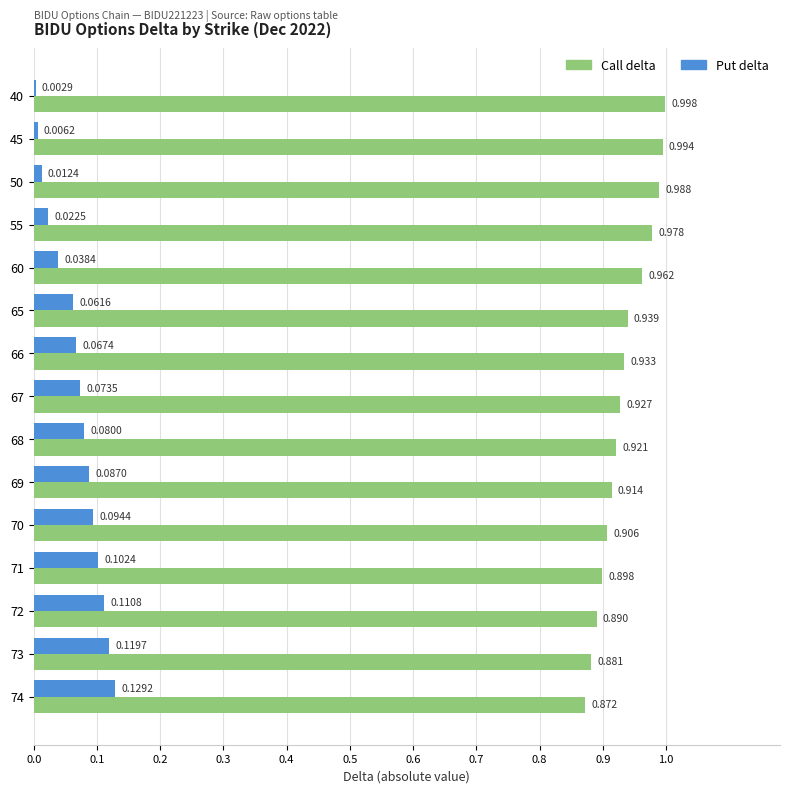

Is the value of Put delta at 72 greater than the value of Call delta at 73?

No